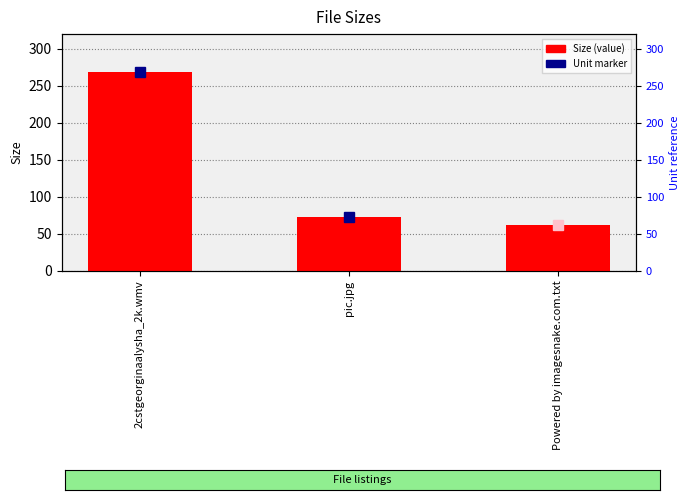

What is the value of the 1st bar from the left?

268.7